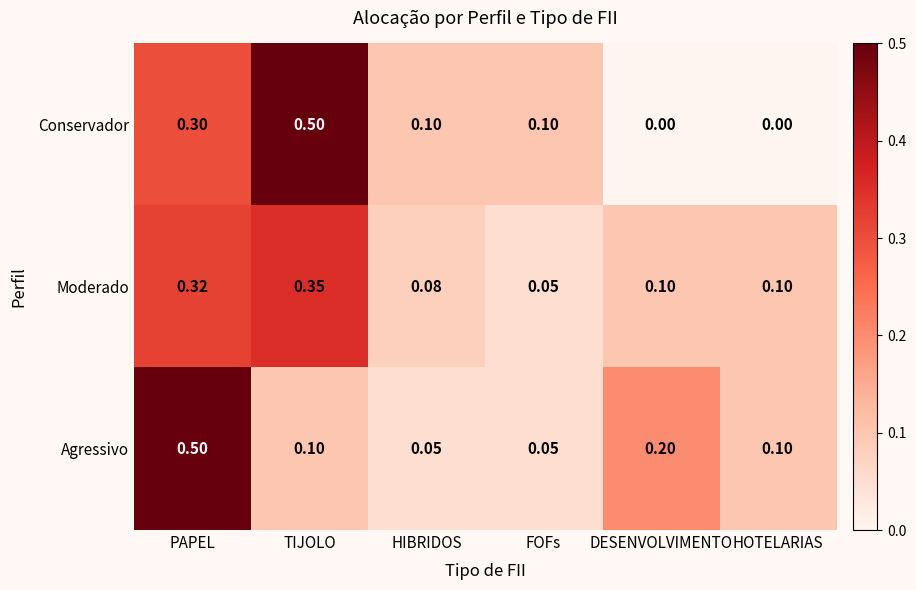

Which series has the widest spread of values?

Conservador